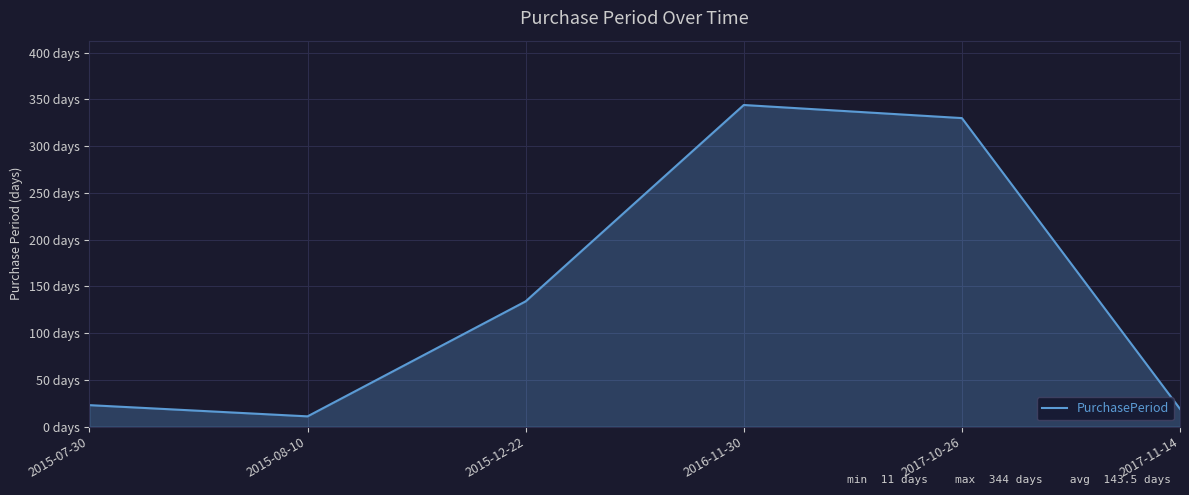

Reading right to left, what are all the values shown in this chart?

19	330	344	134	11	23